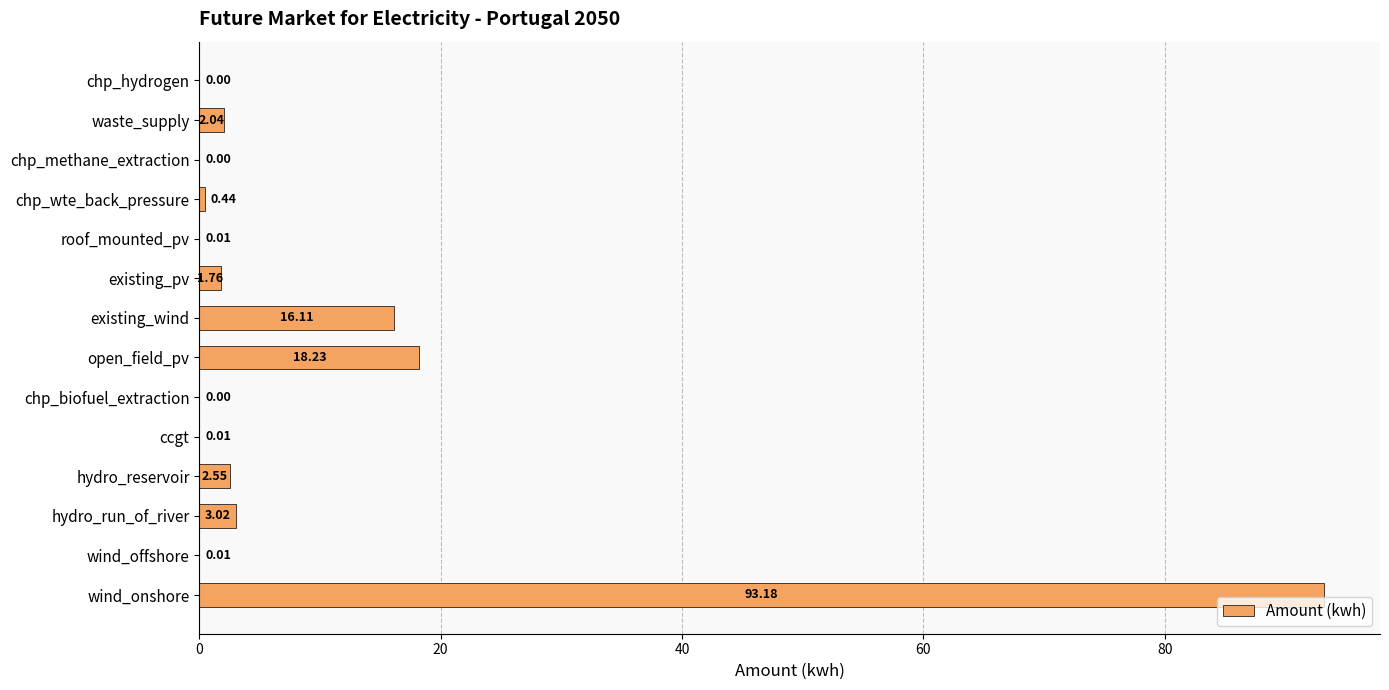

Are the bars grouped side by side (vs. stacked)?

No